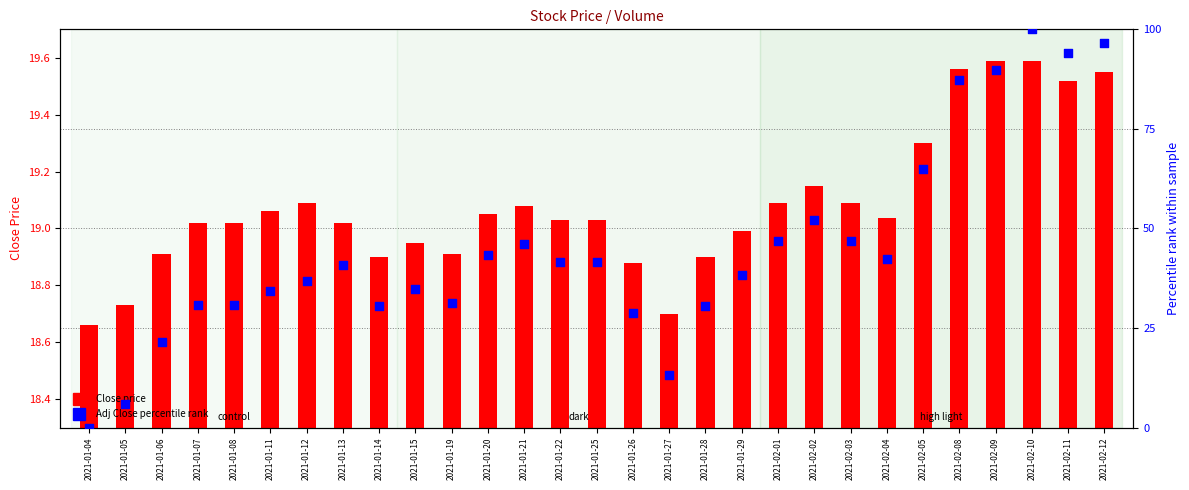

At how many categories does at least one series exceed 26?

25